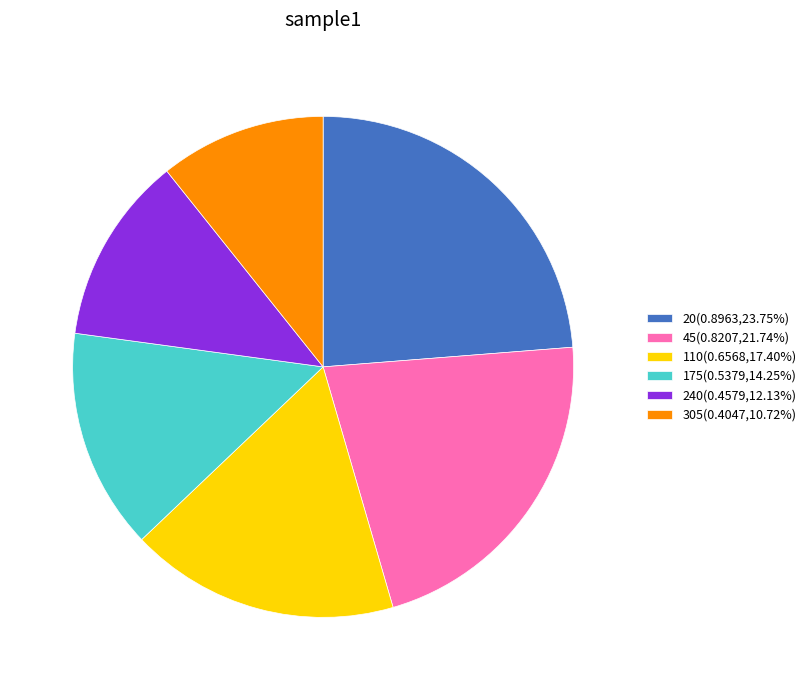

Combined, do 110(0.6568,17.40%) and 175(0.5379,14.25%) account for over 50%?

No